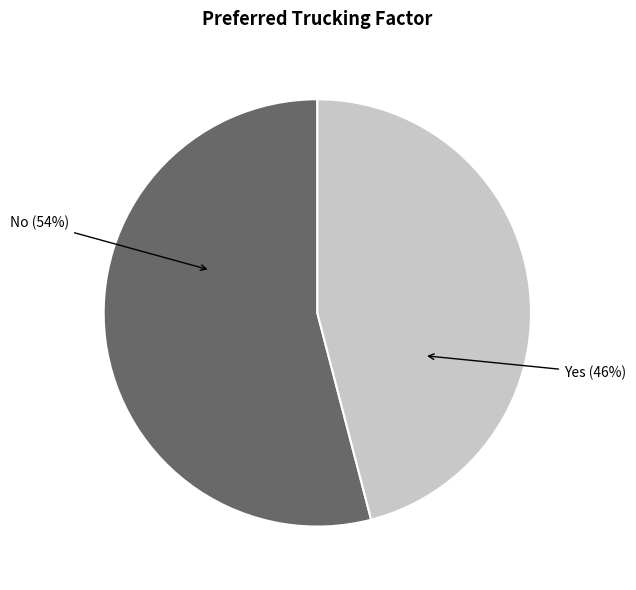

How many segments does this pie chart have?

2